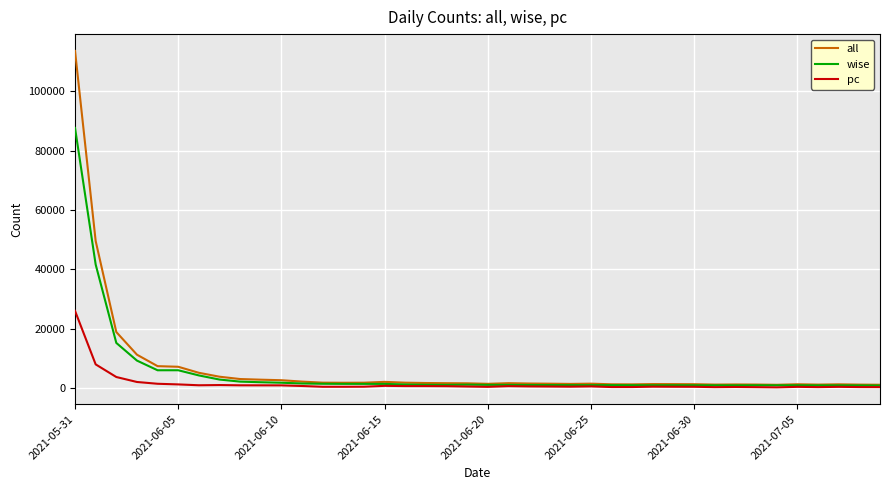

In all, how many points are higher than both neighbors (excluding endpoints)?

7